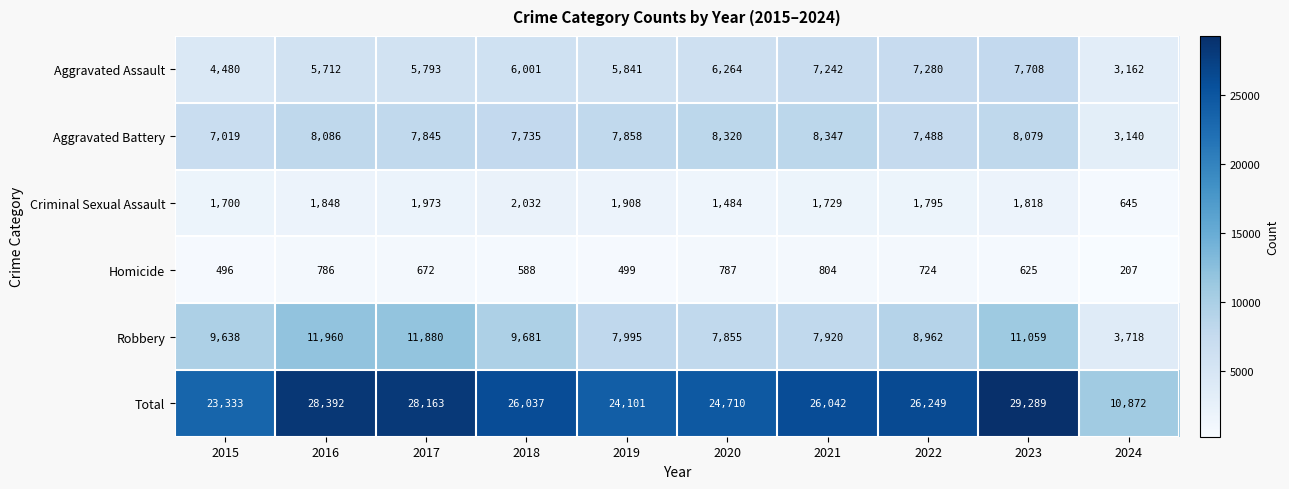

What is the approximate value of Robbery at 2023?

11059